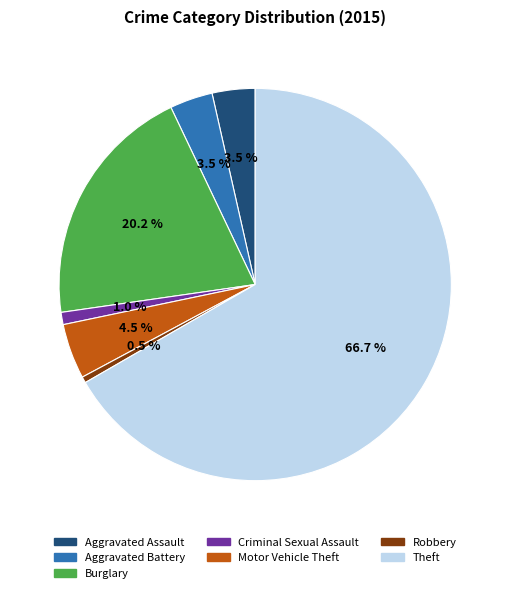

What percentage do Burglary and Aggravated Battery together represent?

23.7%